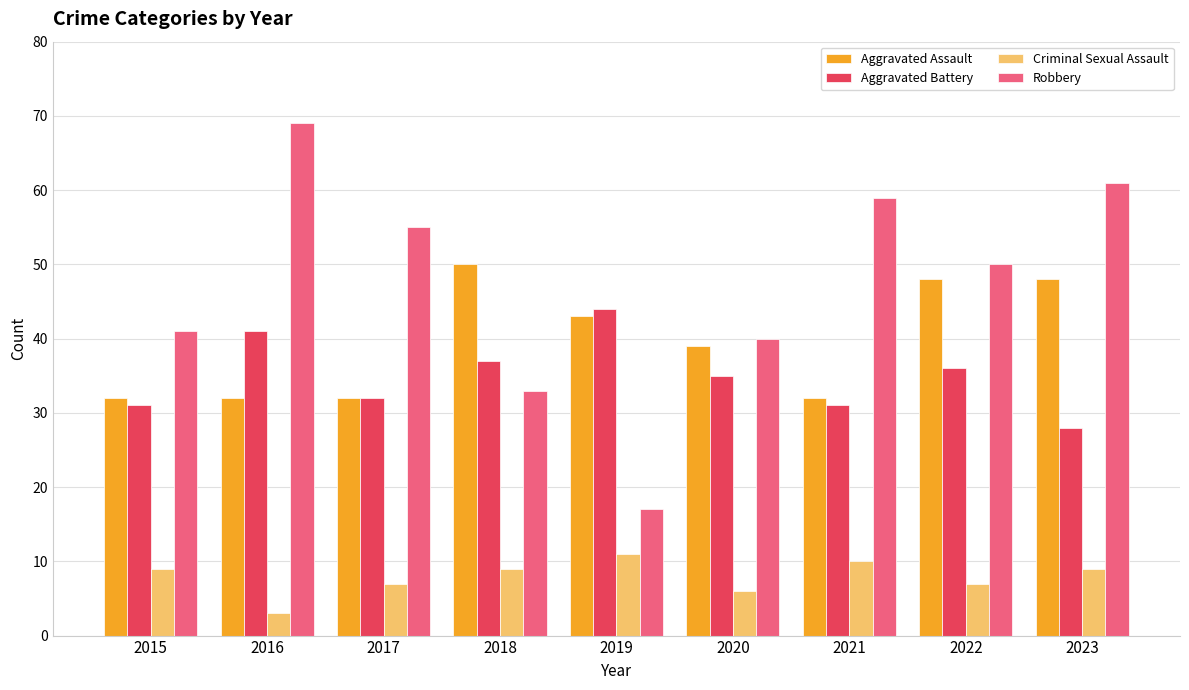

List the series in order of their peak value, lowest first.

Criminal Sexual Assault, Aggravated Battery, Aggravated Assault, Robbery